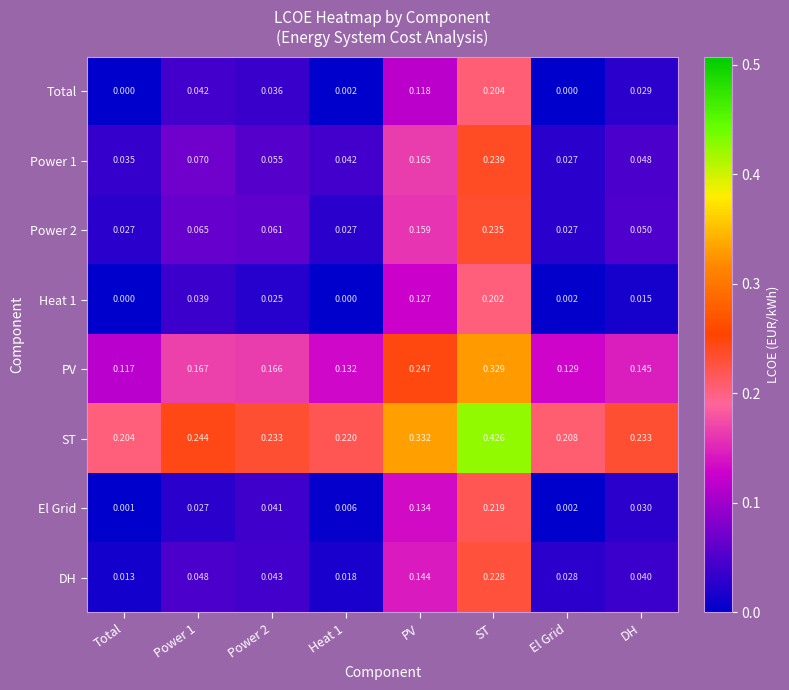

At which label is El Grid closest to 0?

Total